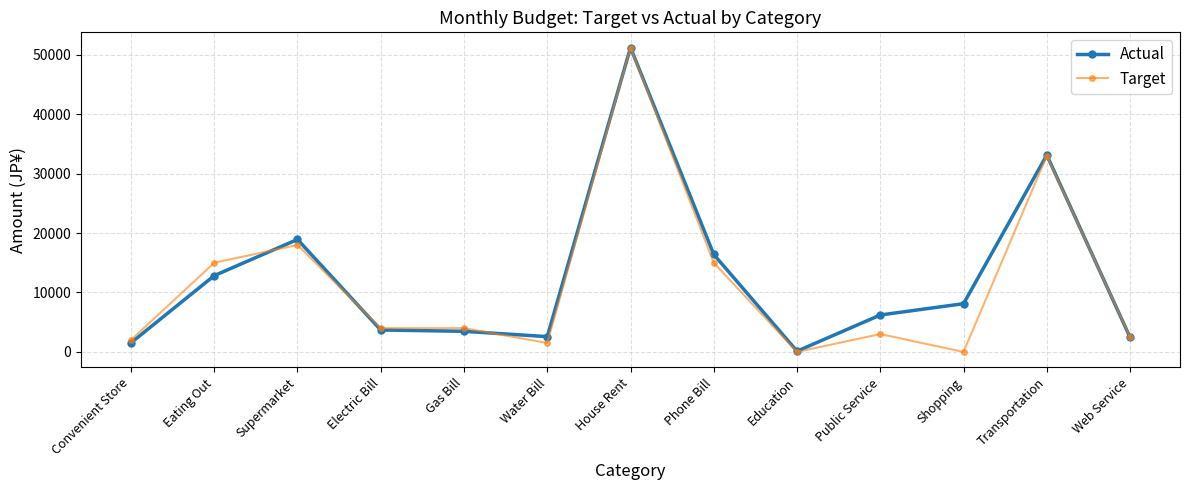

What is the greatest value displayed?

51216